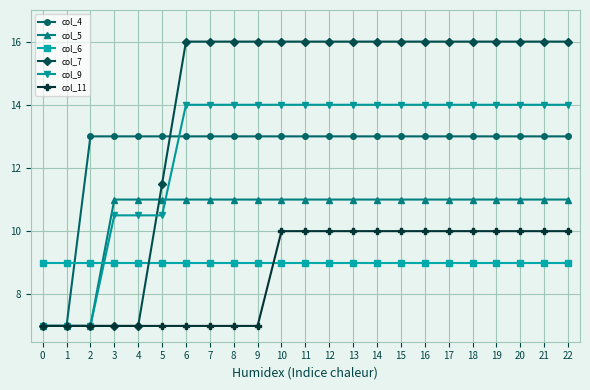

Rank the series by their maximum value, from lowest to highest.

col_6, col_11, col_5, col_4, col_9, col_7